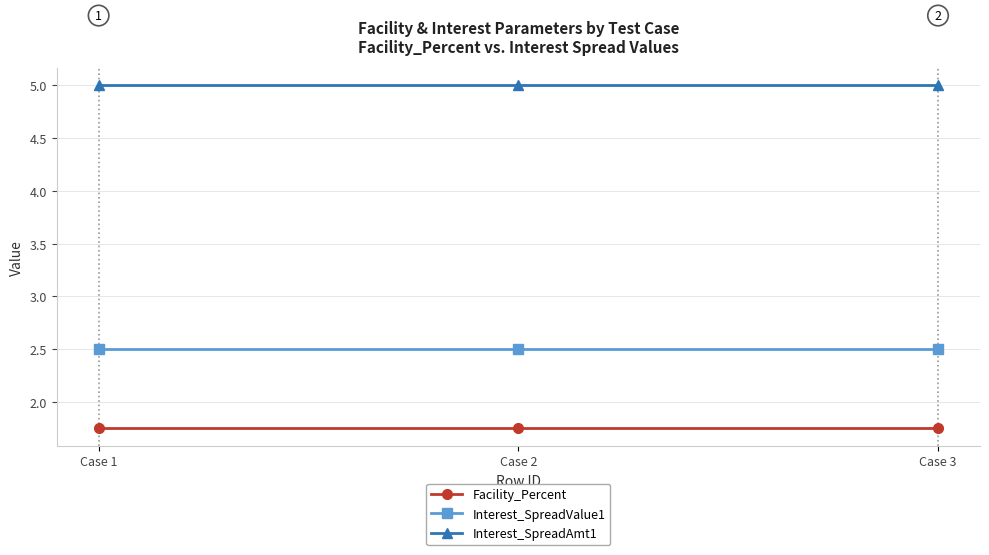

At how many categories does at least one series exceed 3?

3